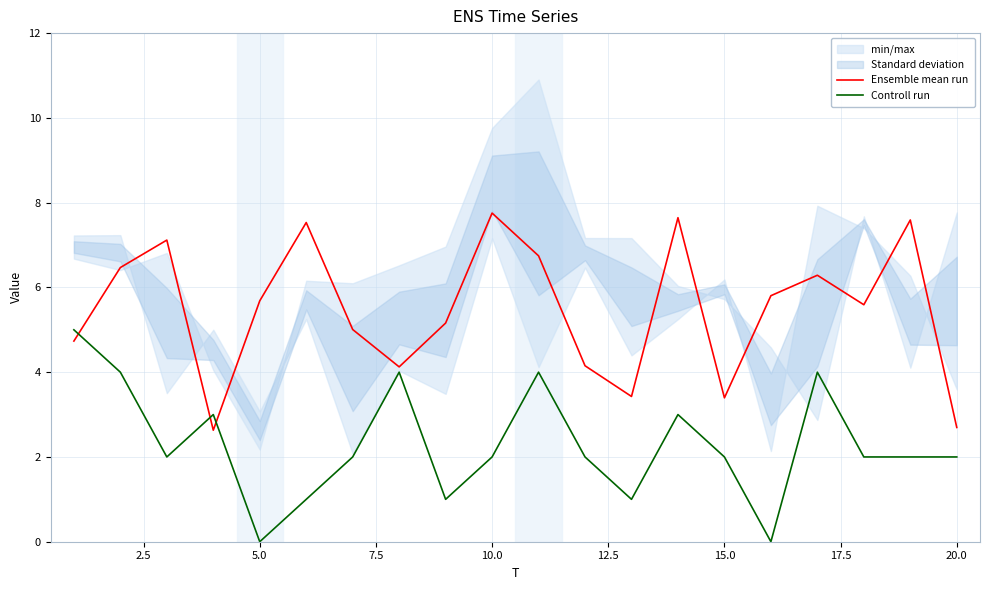

How many values in the Ensemble mean run series exceed 5?

13